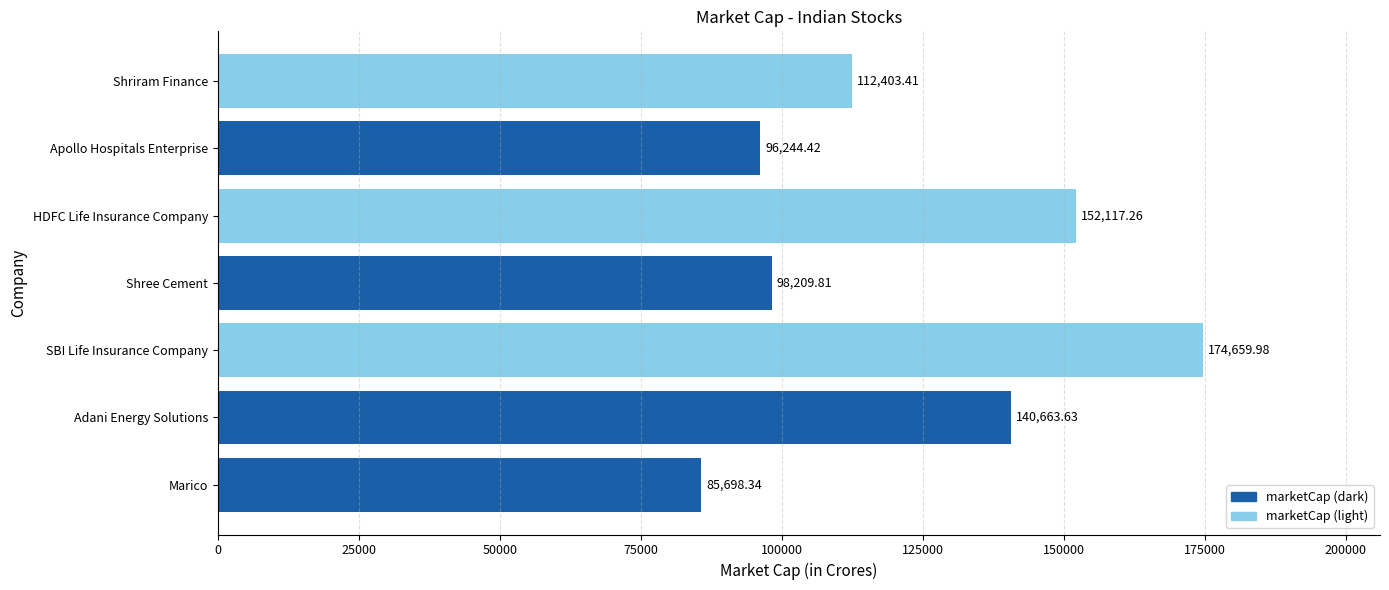

How many values exceed 112403?

4